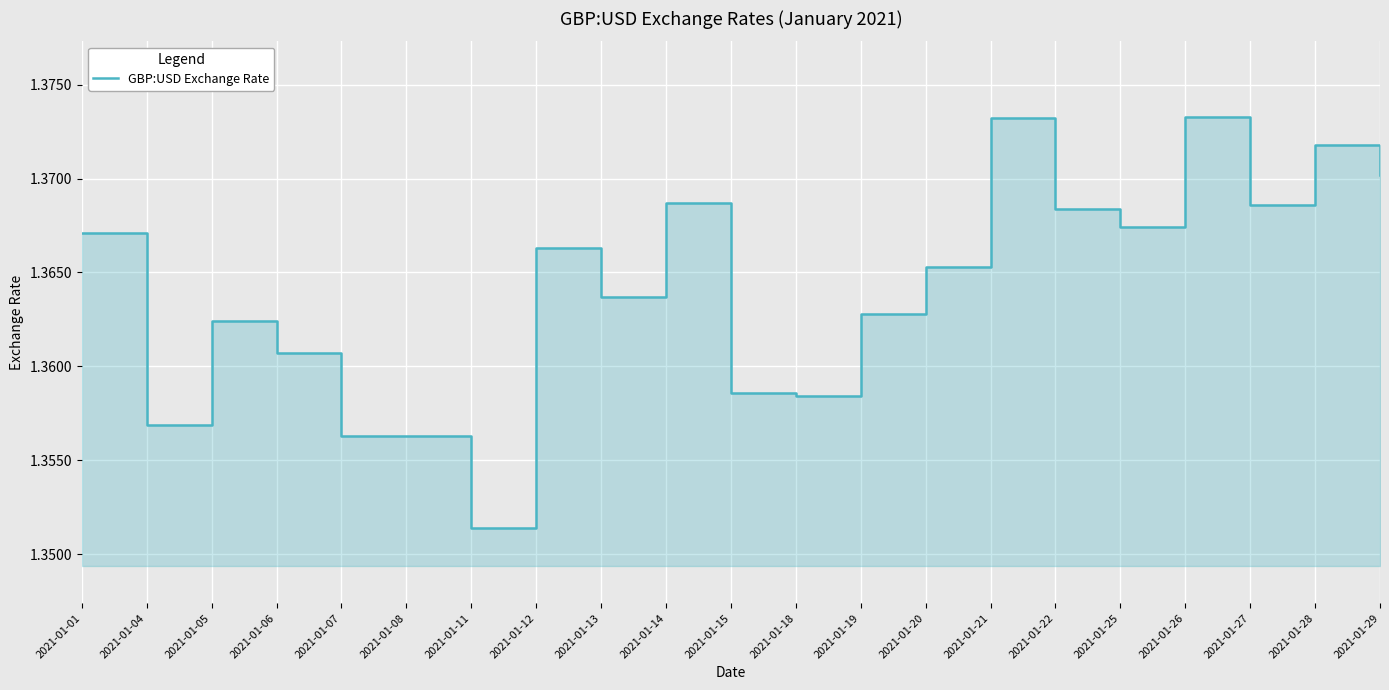

What is the maximum value shown in the chart?

1.4